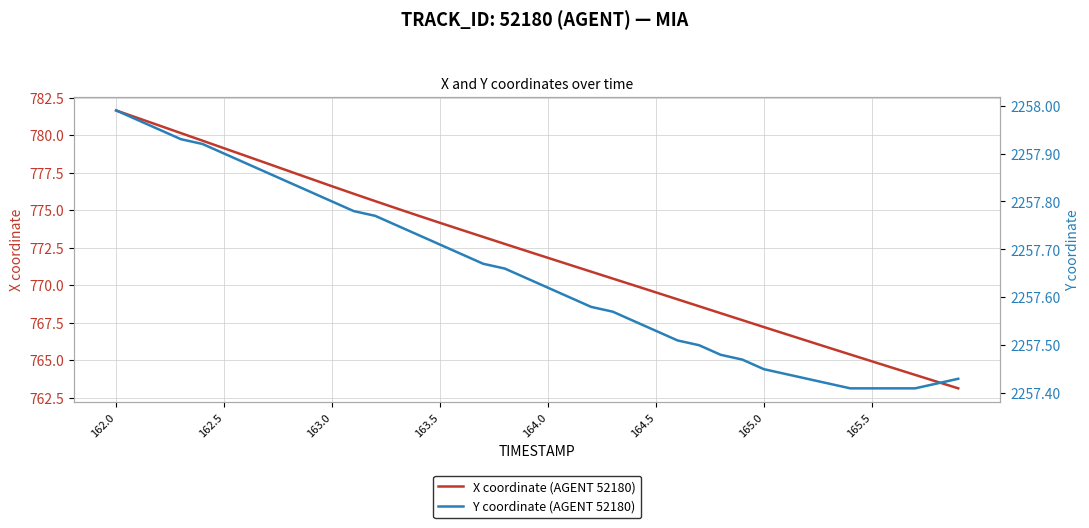

Which series has the widest spread of values?

X coordinate (AGENT 52180)